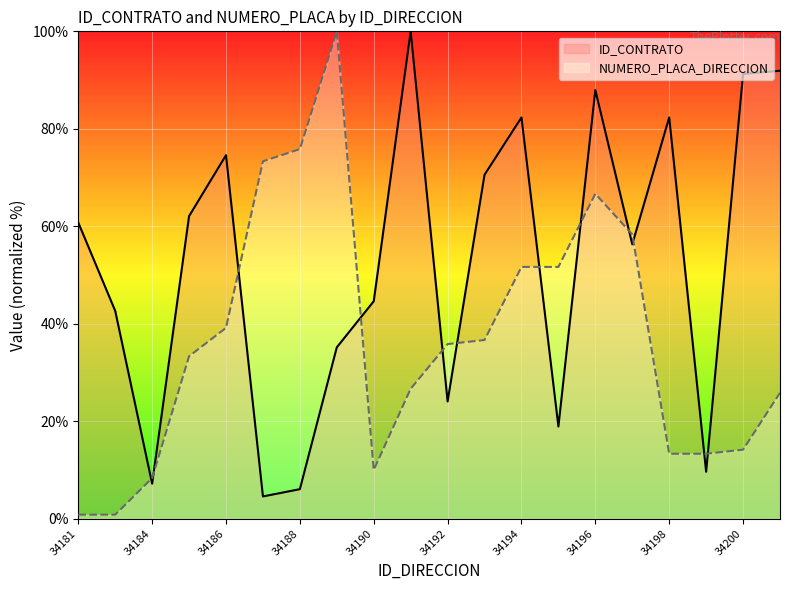

What is the difference between the NUMERO_PLACA_DIRECCION values at 34181 and 34192?

35.0